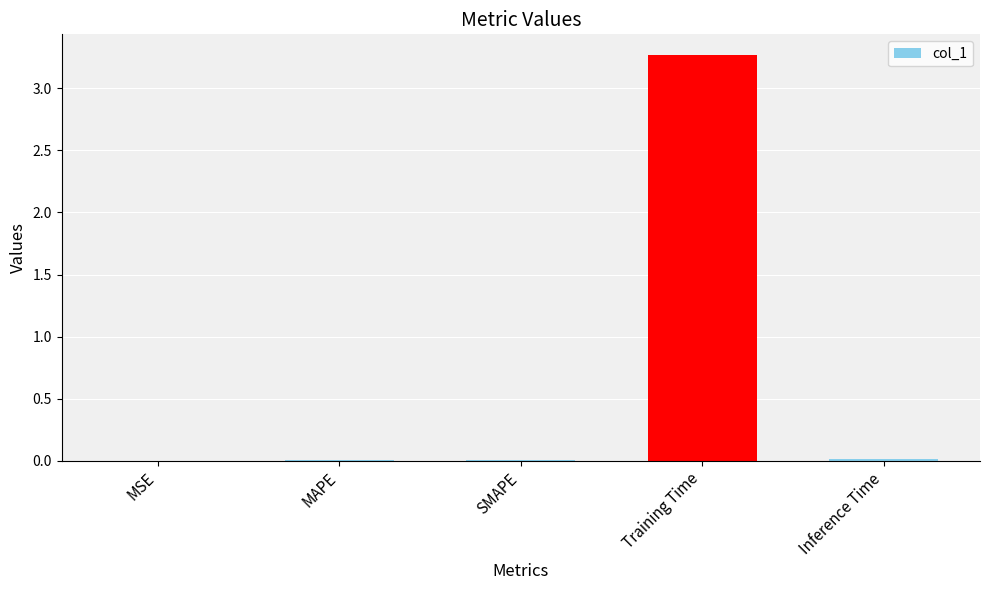

Which has a higher value, Training Time or SMAPE?

Training Time